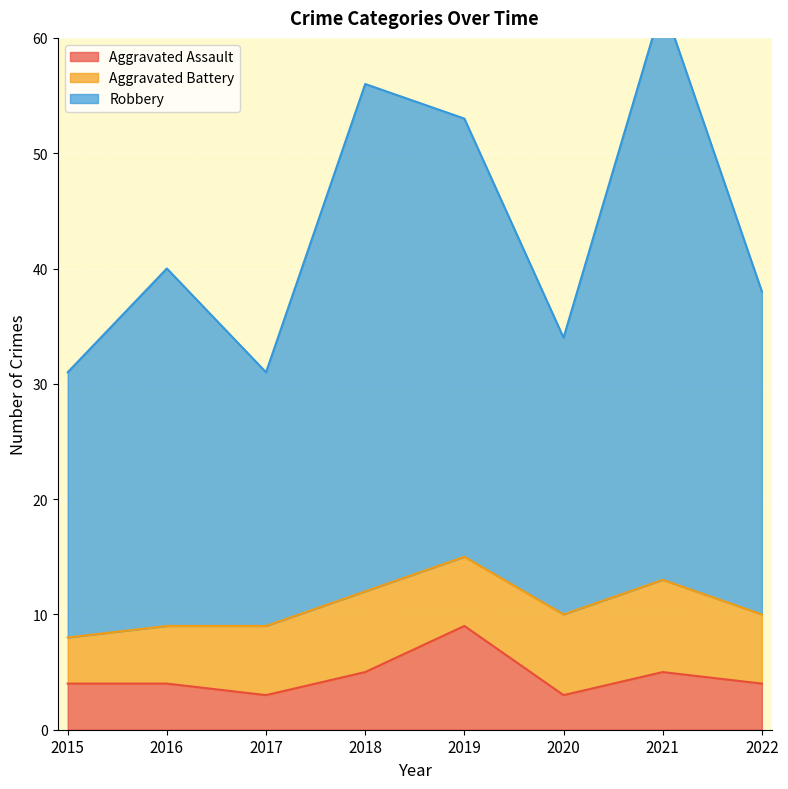

The Aggravated Assault series shows 2 at 2015. True or false?

False